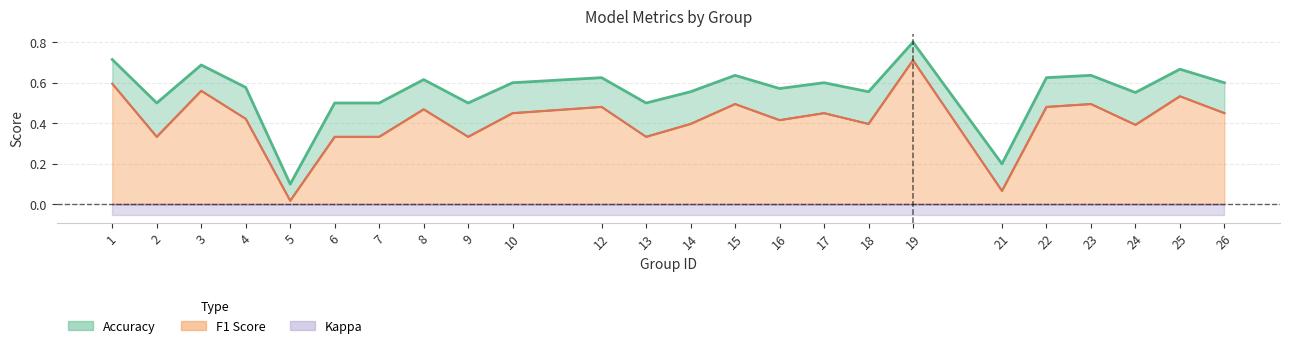

True or false: accuracy and f1 intersect in this chart.

False